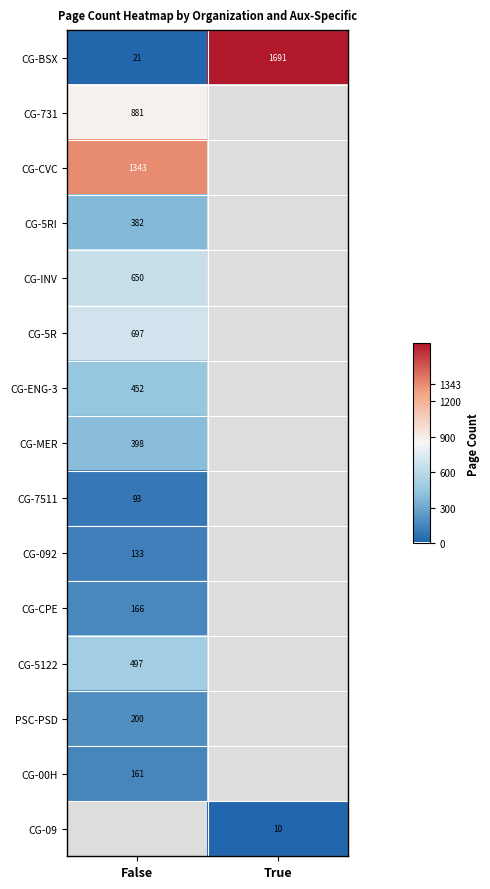

Read the CG-BSX value at True.

1691